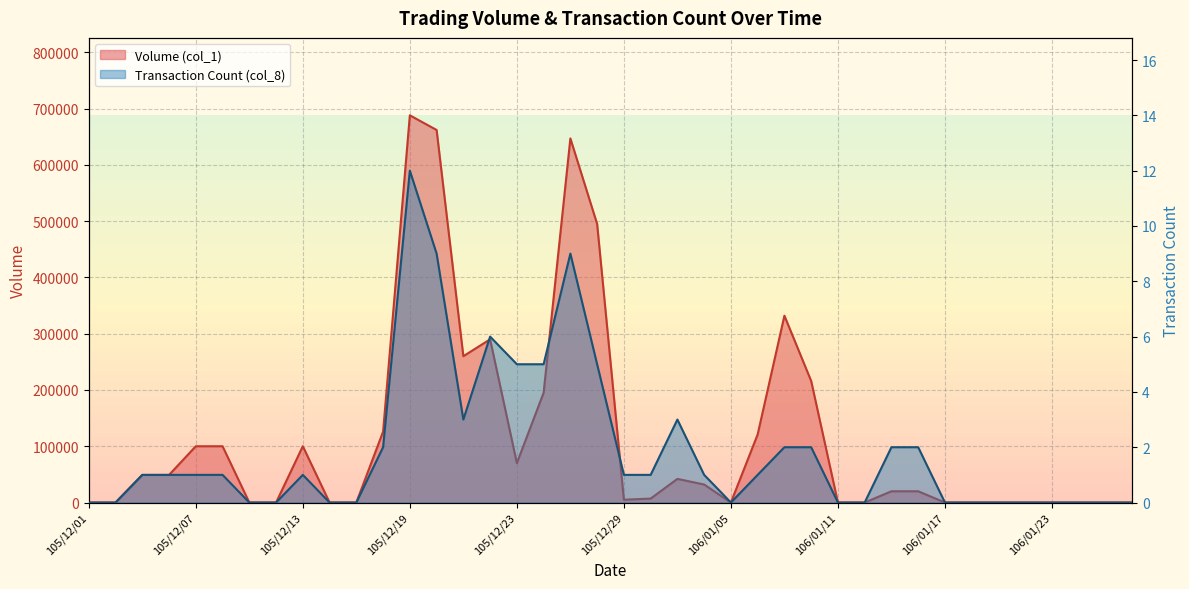

What is the difference between the maximum and minimum values in the Volume (col_1) series?

688000